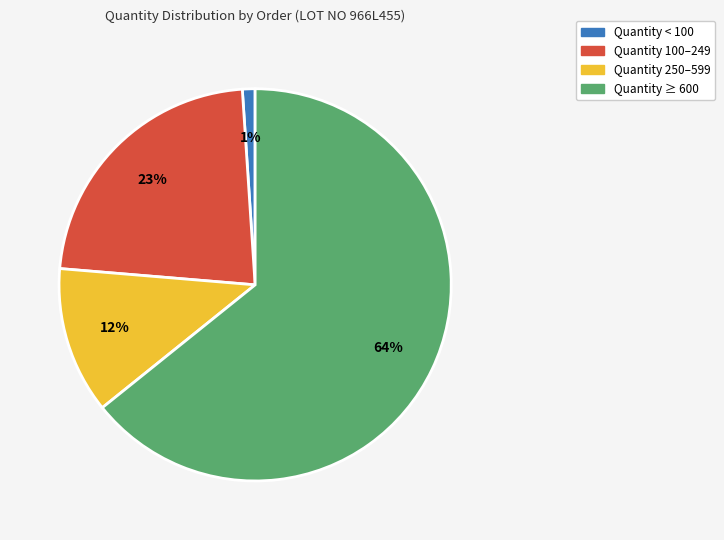

Between Quantity 100–249 and Quantity < 100, which is larger?

Quantity 100–249